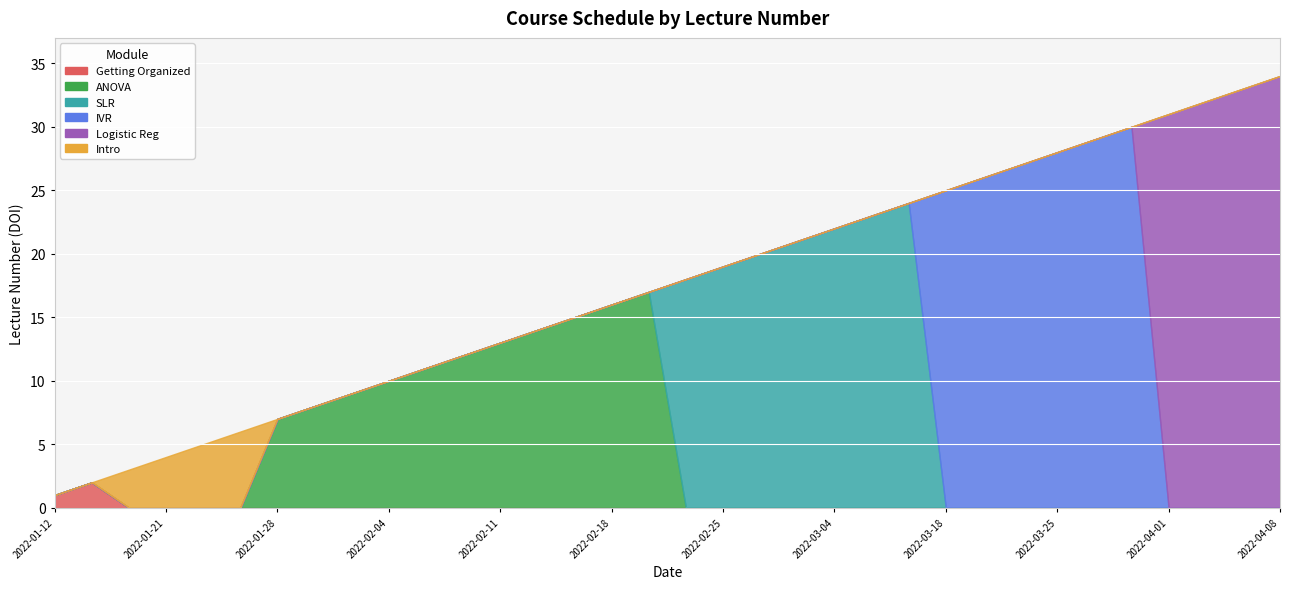

The chart shows a value of 17 at 2022-02-21. True or false?

True